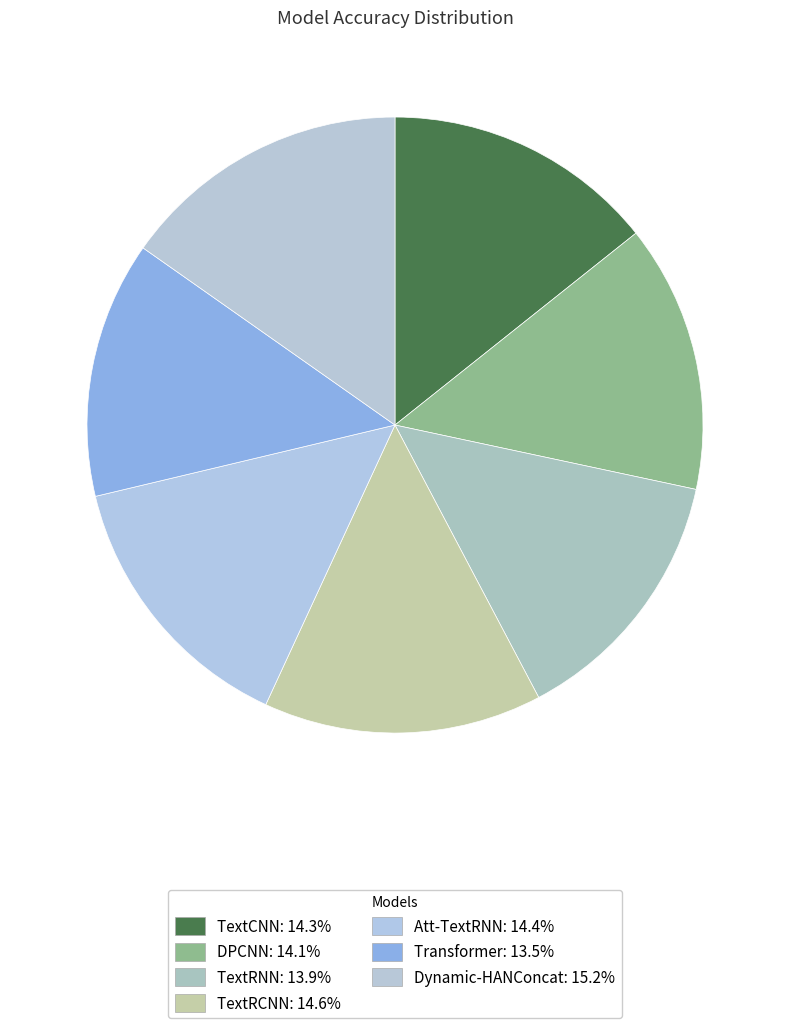

How many segments does this pie chart have?

7